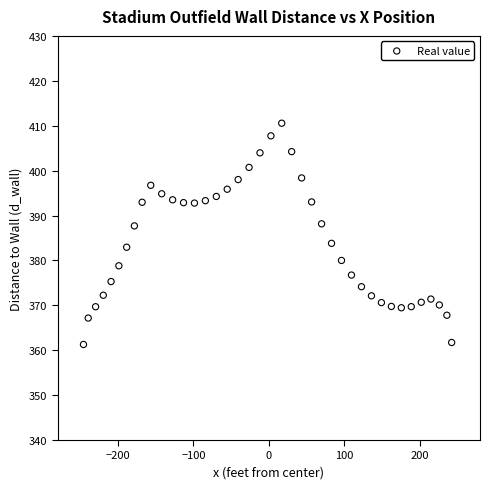

What is the range of Y values (max minus min)?

49.3